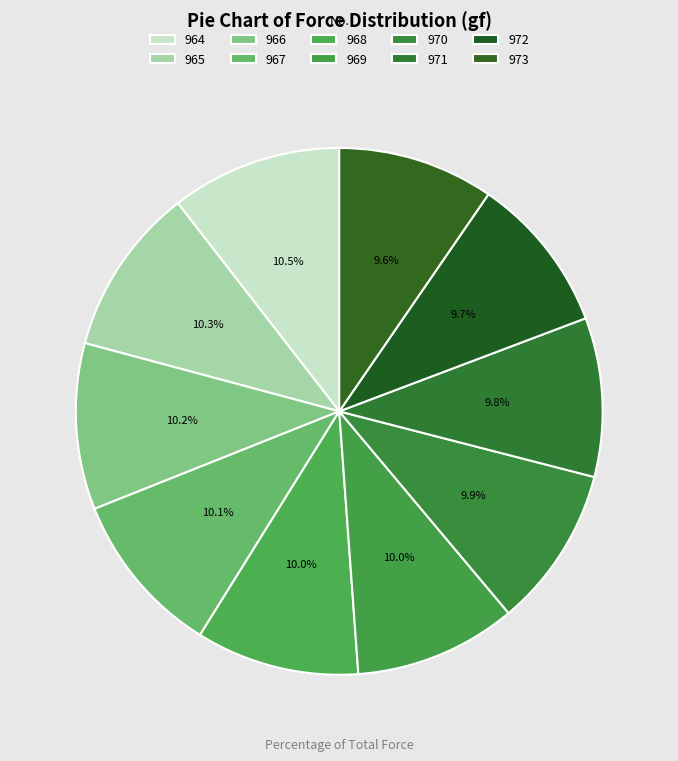

Is there a majority slice in this chart?

No